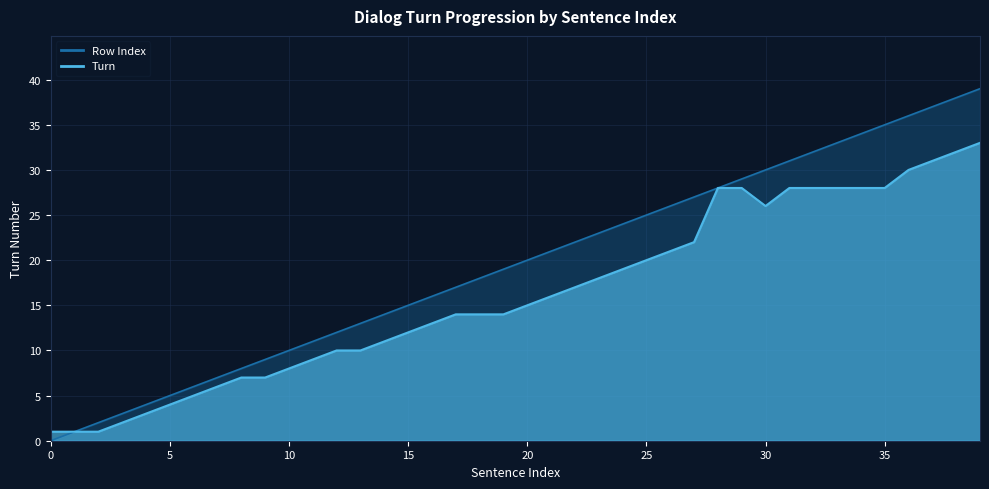

List the series in order of their peak value, highest first.

Row Index, Turn